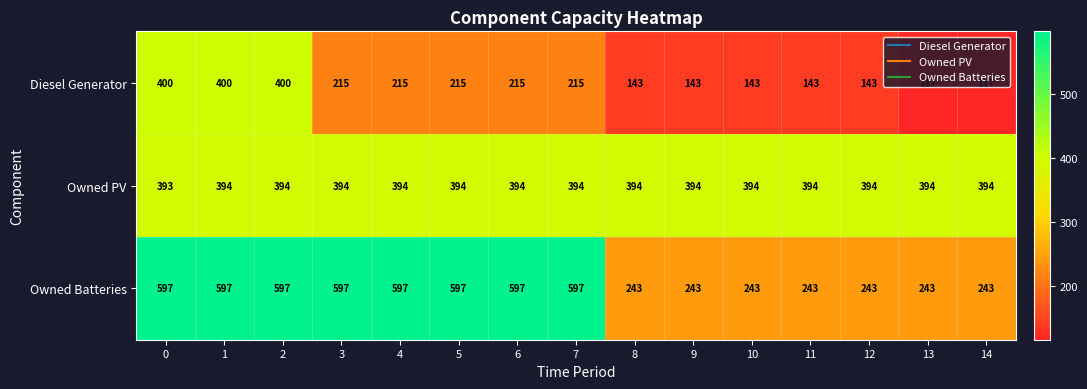

At how many categories does at least one series exceed 225?

15